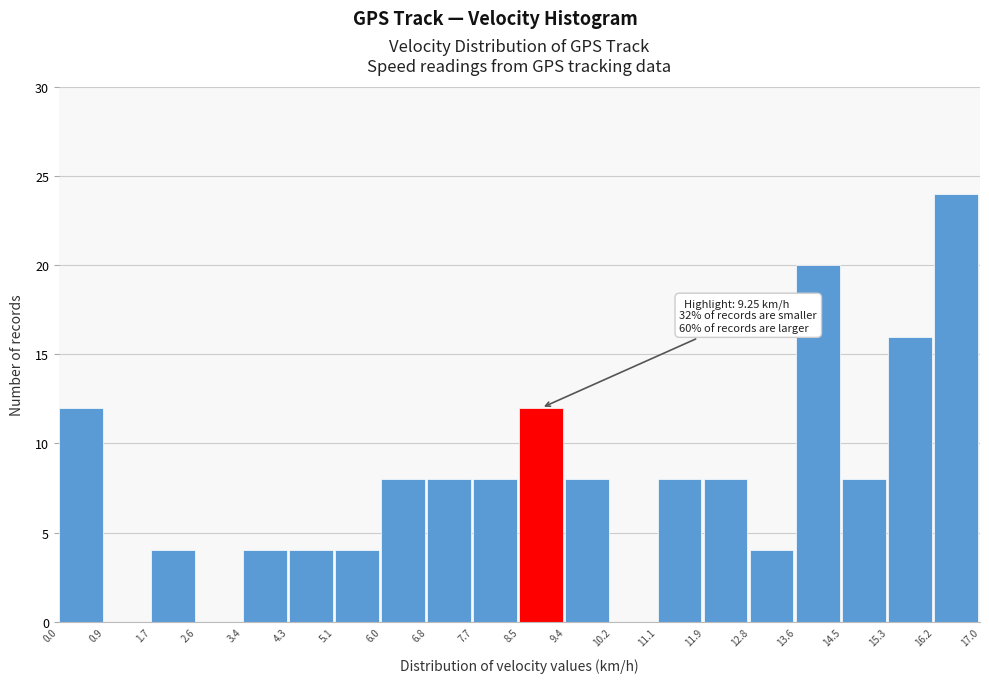

Over which range of the x-axis is the bar tallest?

16.2 to 17.0